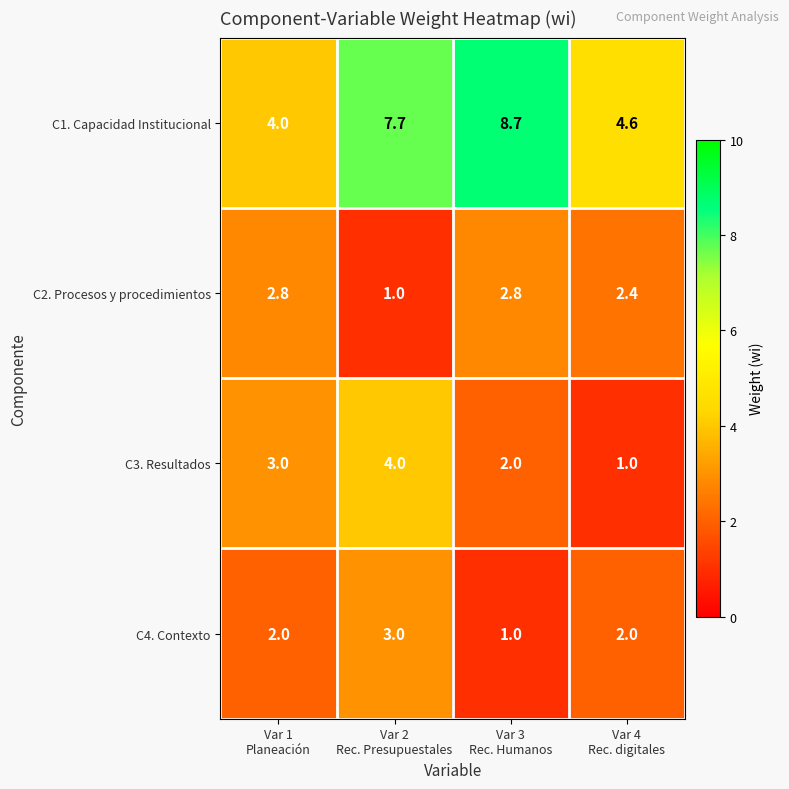

What is the difference between the maximum and second lowest values in the C1. Capacidad Institucional series?

4.1